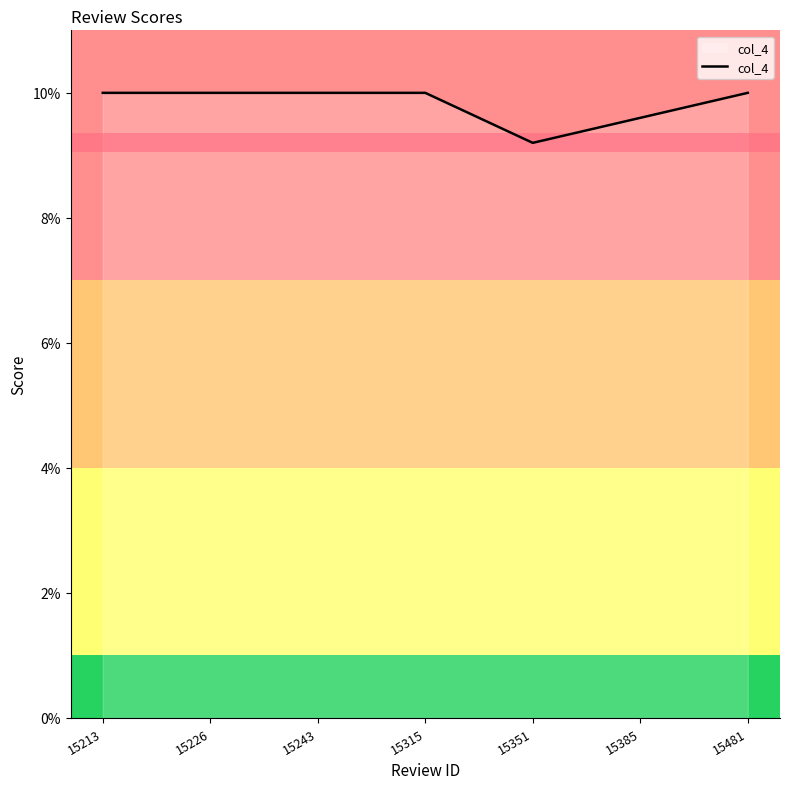

Reading left to right, what are all the values shown in this chart?

15213=10.0	15226=10.0	15243=10.0	15315=10.0	15351=9.2	15385=9.6	15481=10.0